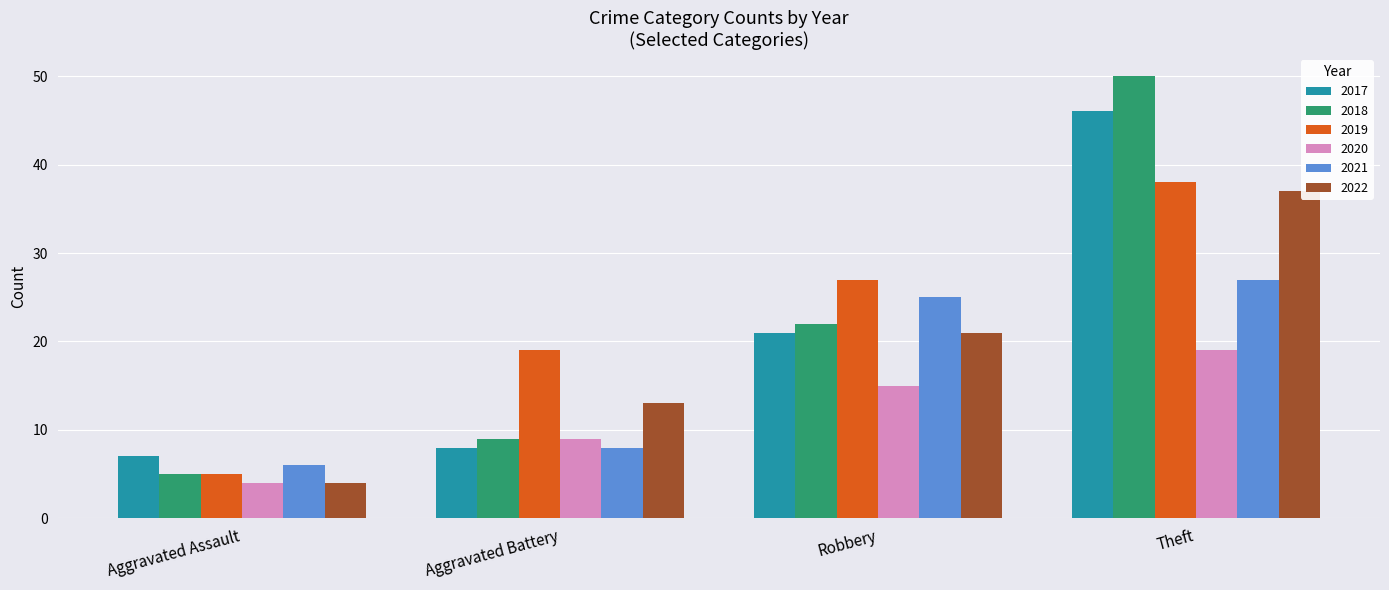

How many bars are there in total?

24